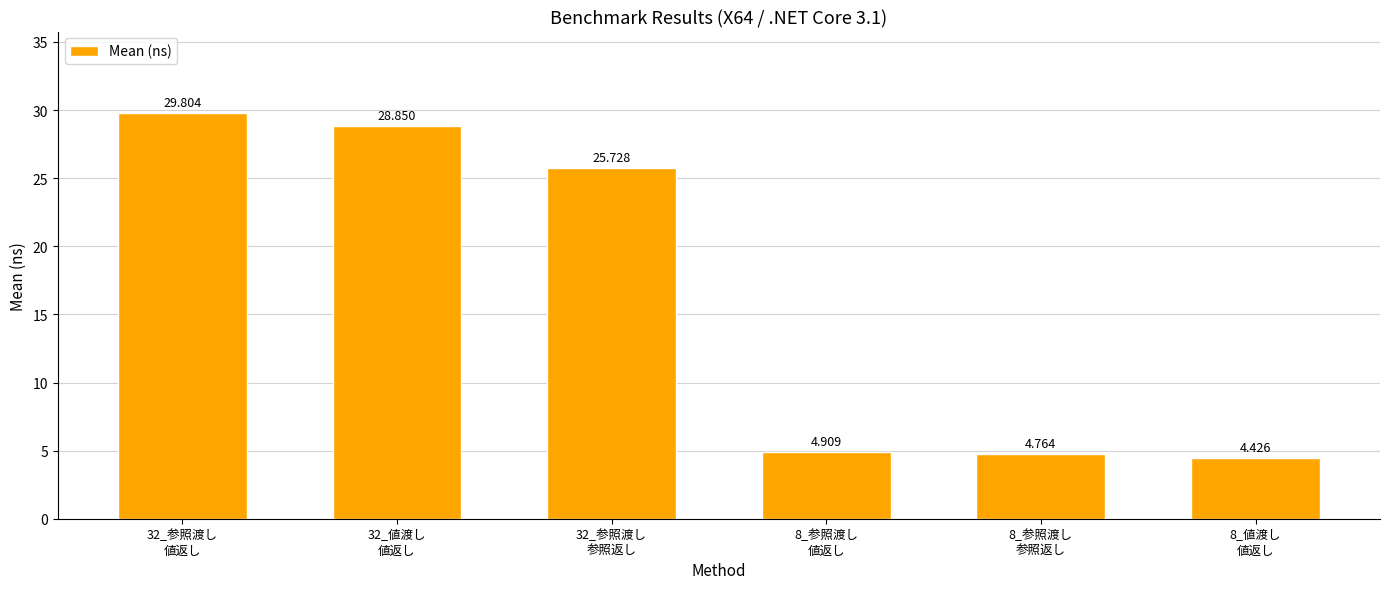

Which category has the highest value across all series?

32_参照渡し
値返し